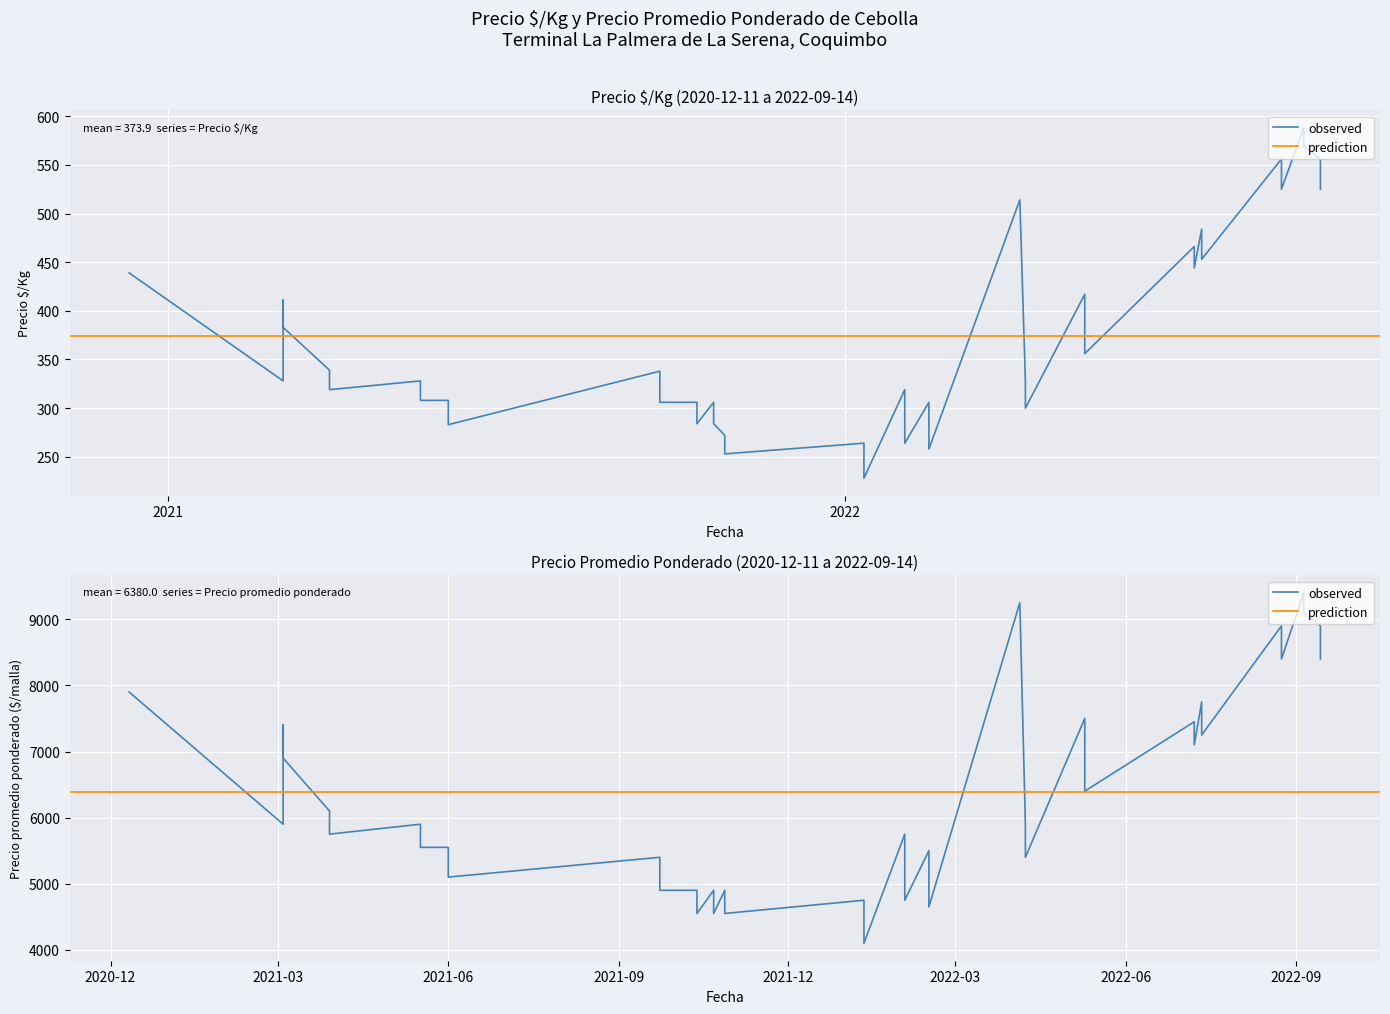

How many interior local valleys does the Precio $/Kg series have?

13